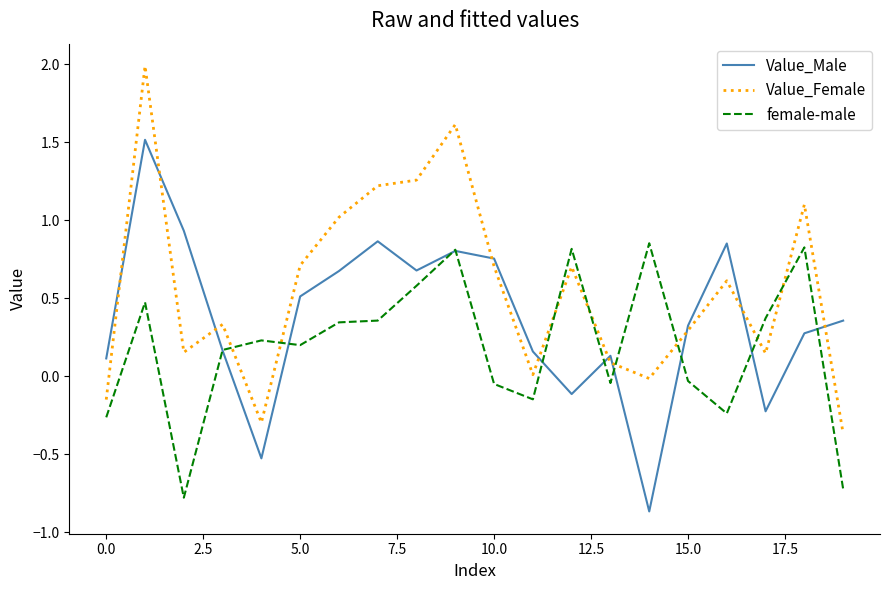

How many distinct data groups are displayed?

3